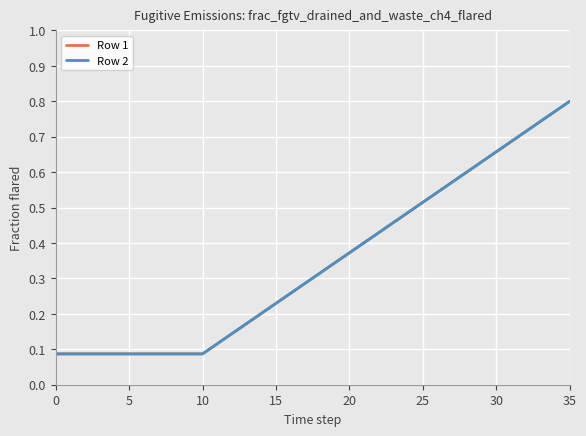

True or false: Row 1 and Row 2 intersect in this chart.

False